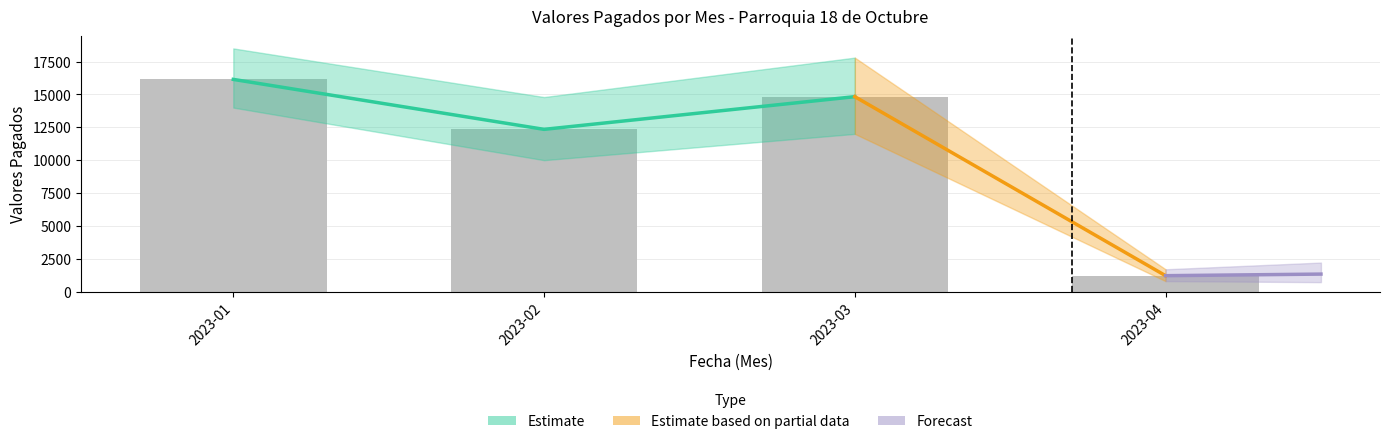

Approximately how many times larger is the value at 2023-03 compared to 2023-01?

0.9